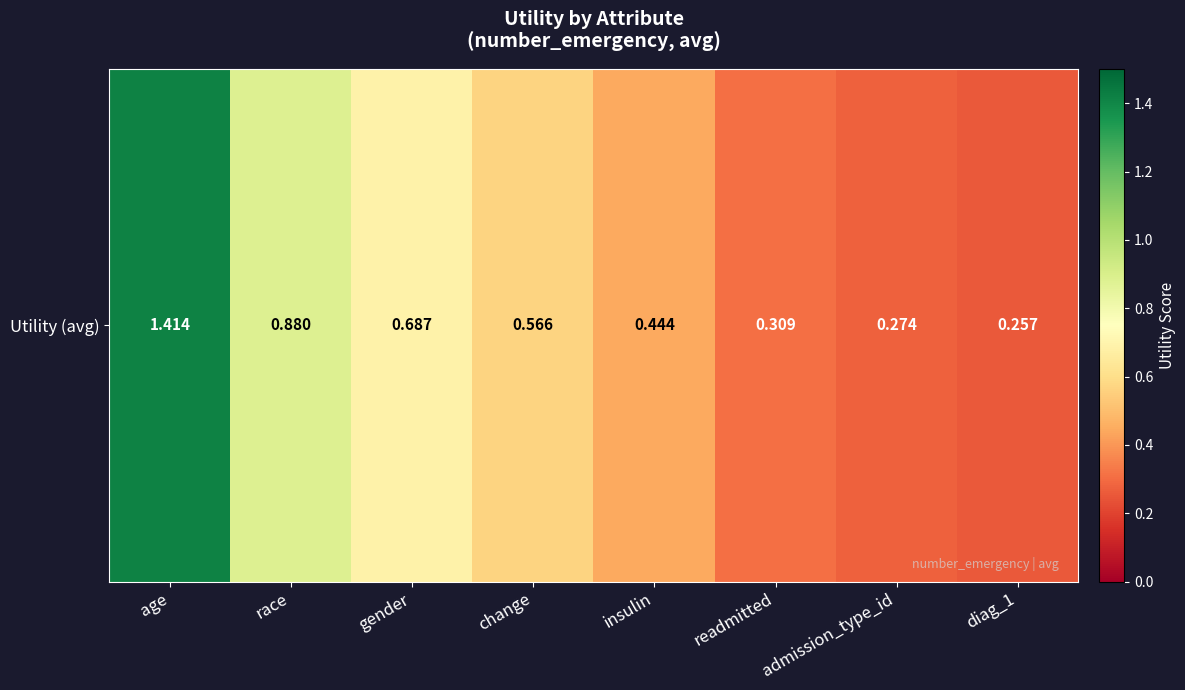

Between insulin and admission_type_id, which is larger?

insulin